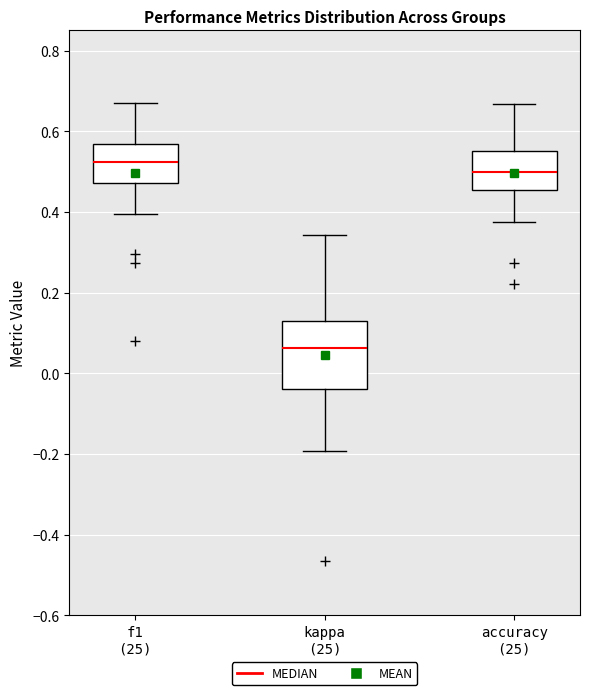

Reading left to right, transcribe this box plot: for each box, give where its median line is, the range the box spans, and where its two whiskers end, as read against the y-axis. The values are not printed on the chart, so give them approximately, as read against the axis.

f1 (25): median 0.52, box 0.48 to 0.56, whiskers 0.40 to 0.66
kappa (25): median 0.06, box -0.04 to 0.14, whiskers -0.20 to 0.34
accuracy (25): median 0.50, box 0.46 to 0.56, whiskers 0.38 to 0.66